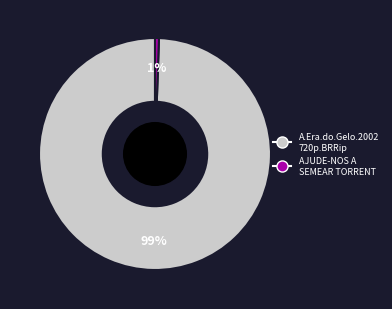

To the nearest percent, what is the average slice percentage?

50%